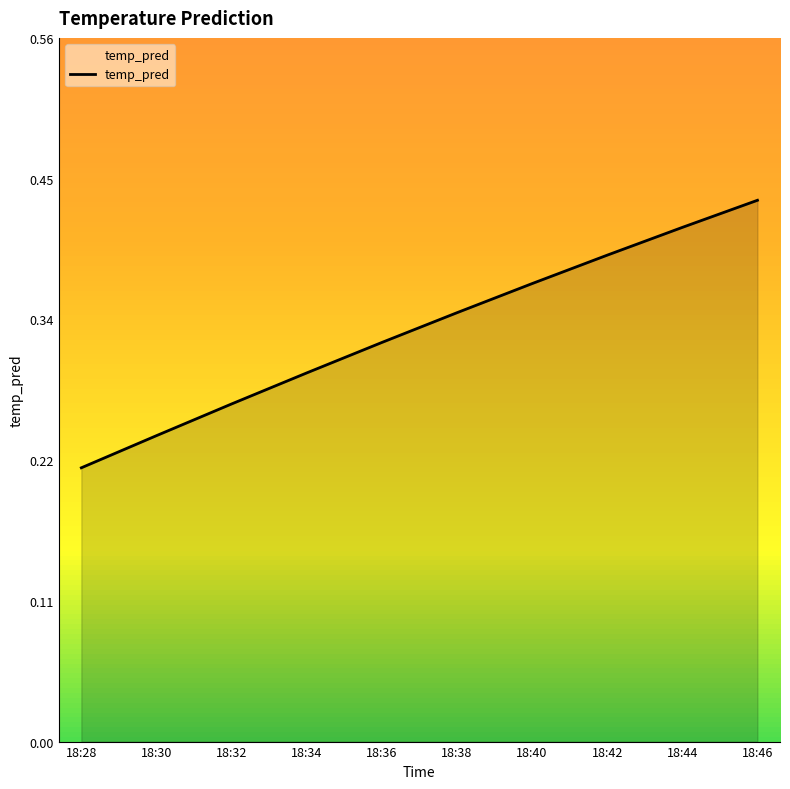

How many lines are shown in the chart?

1